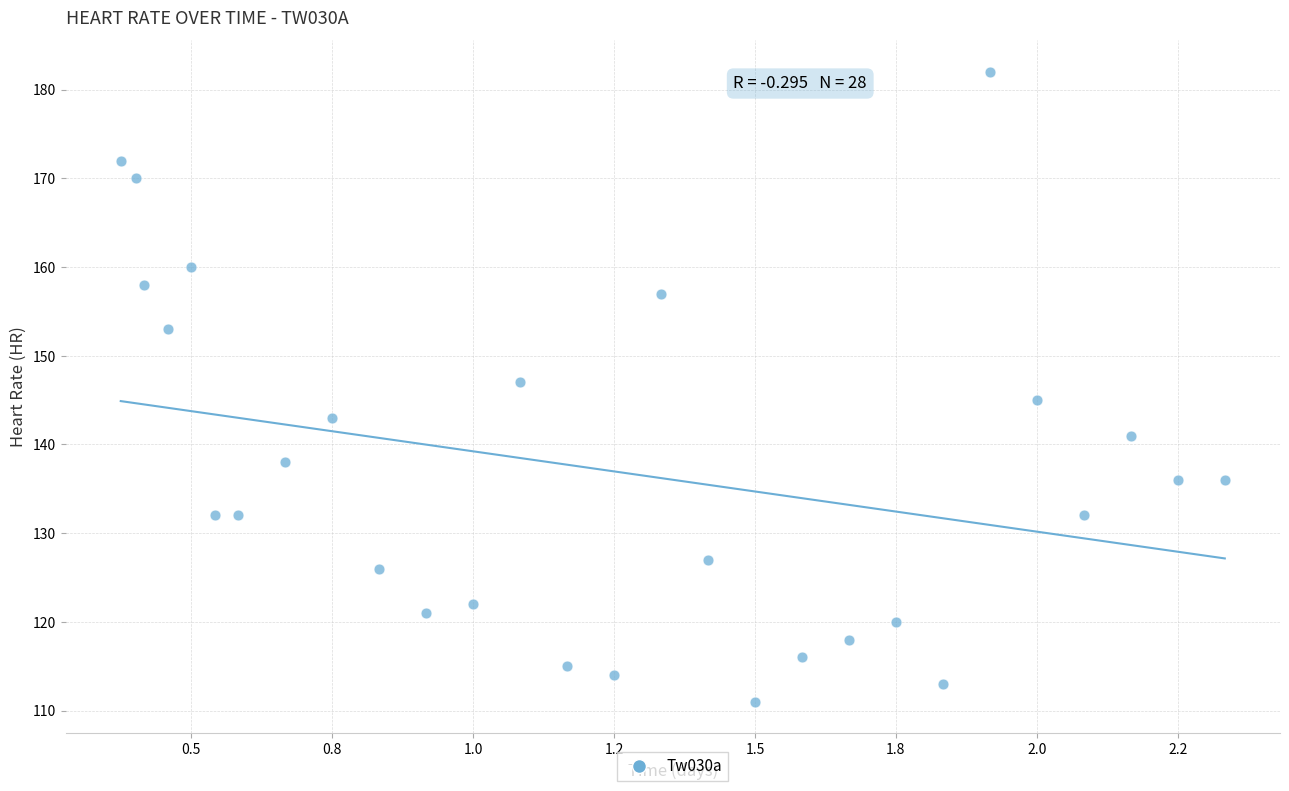

What is the range of Y values (max minus min)?

71